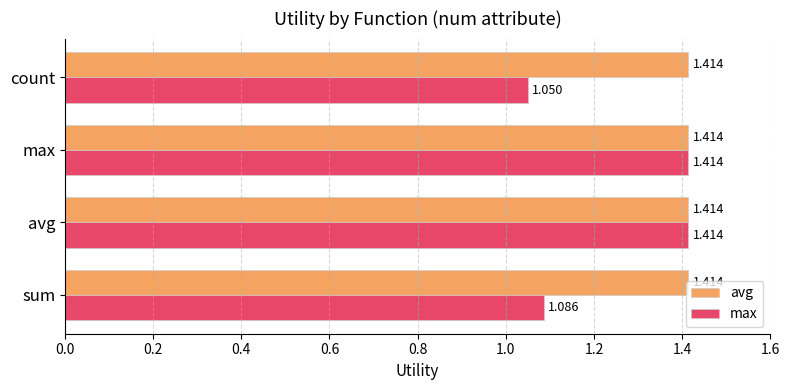

Which category has the lowest value in the max series?

count